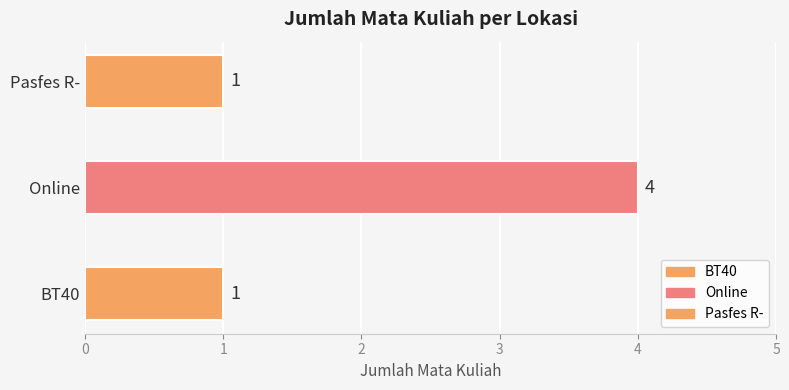

How many values exceed 1?

1